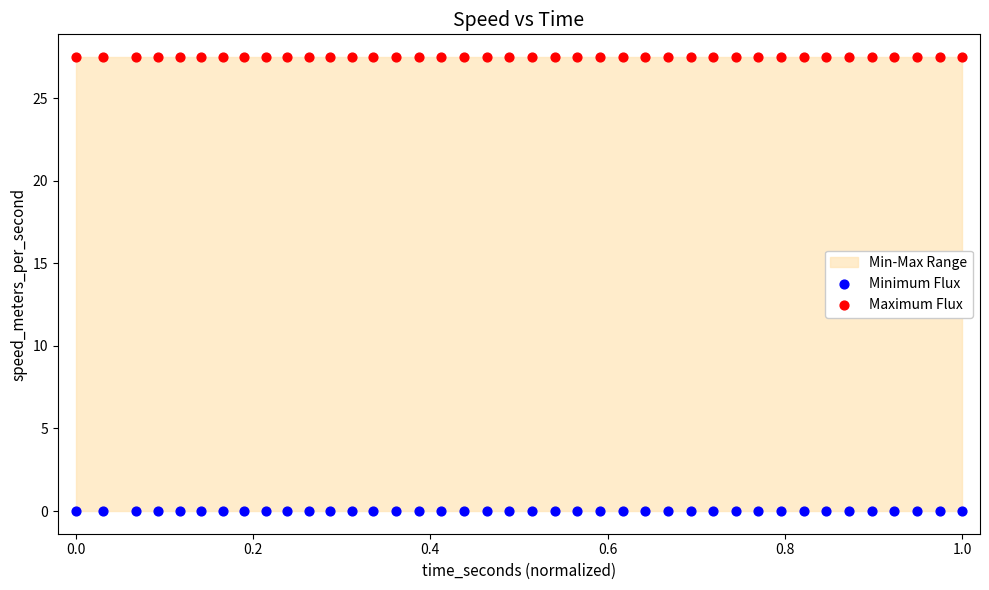

Which series contains the lowest Y value?

Minimum Flux